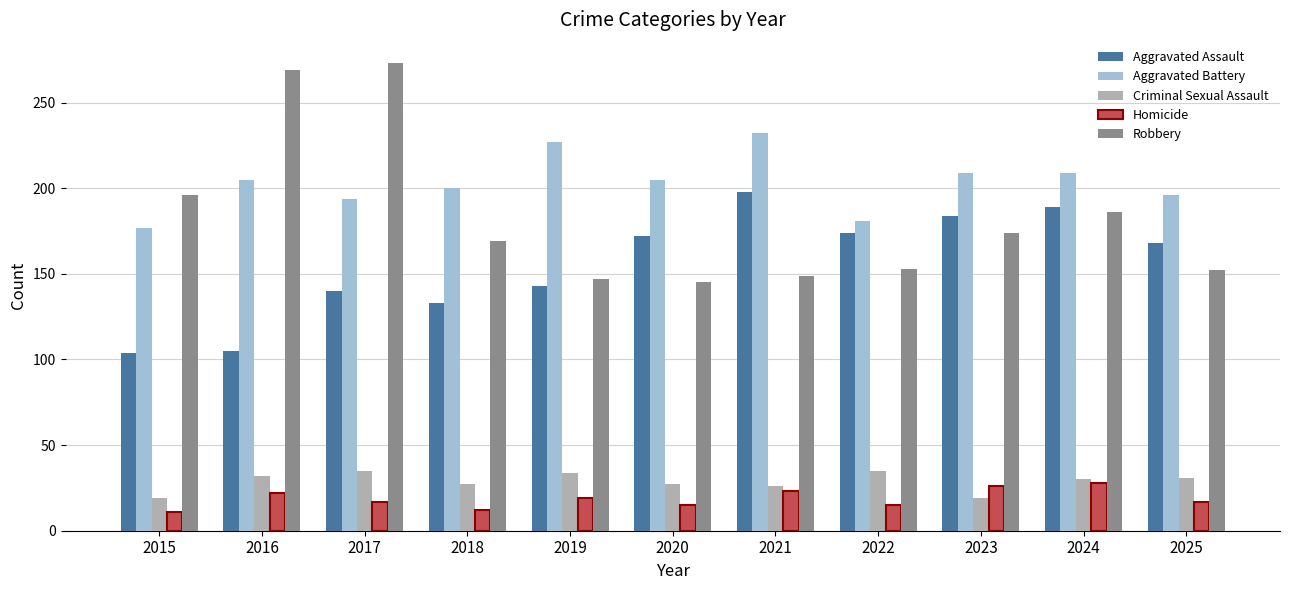

How many groups of bars are there?

11